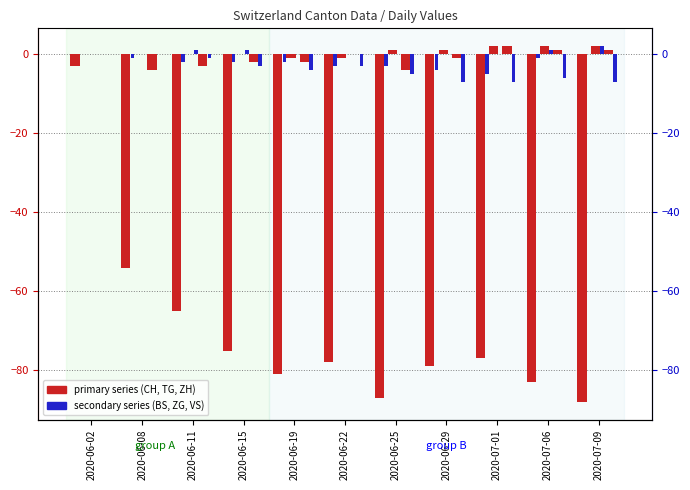

Are the bars horizontal?

No